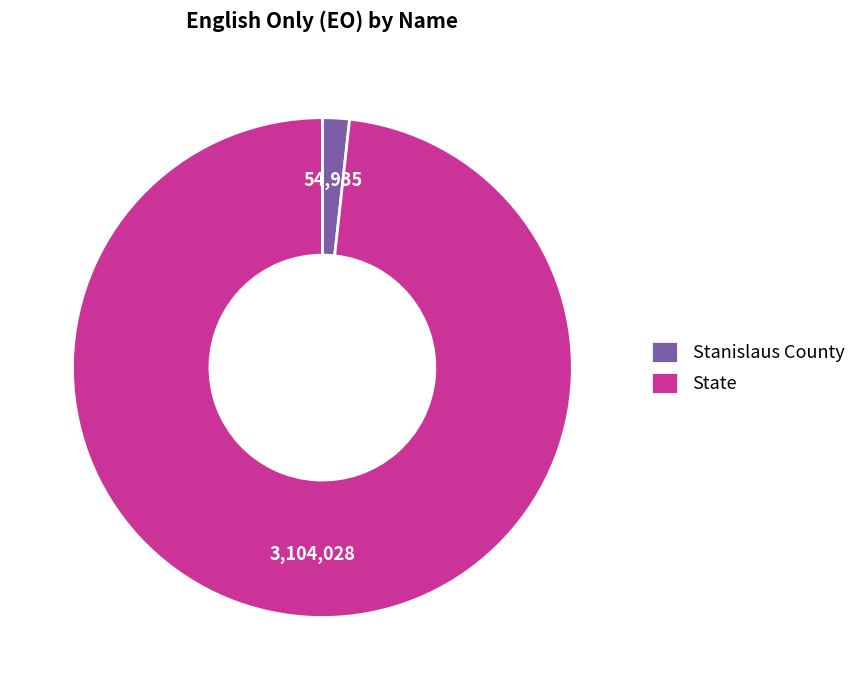

Between State and Stanislaus County, which is larger?

State